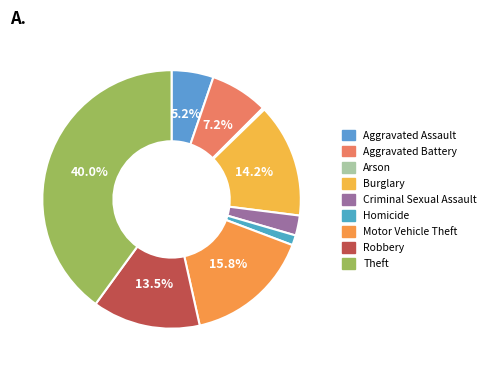

Does Robbery account for over 50% of the chart?

No